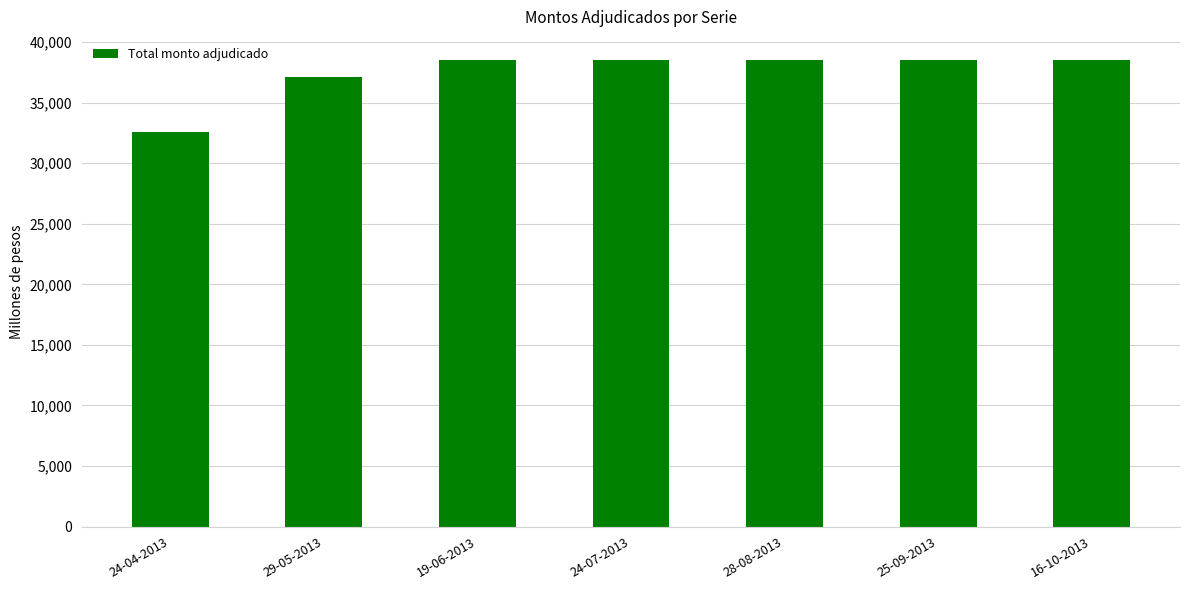

What is the difference between the second highest and second lowest values?

1400